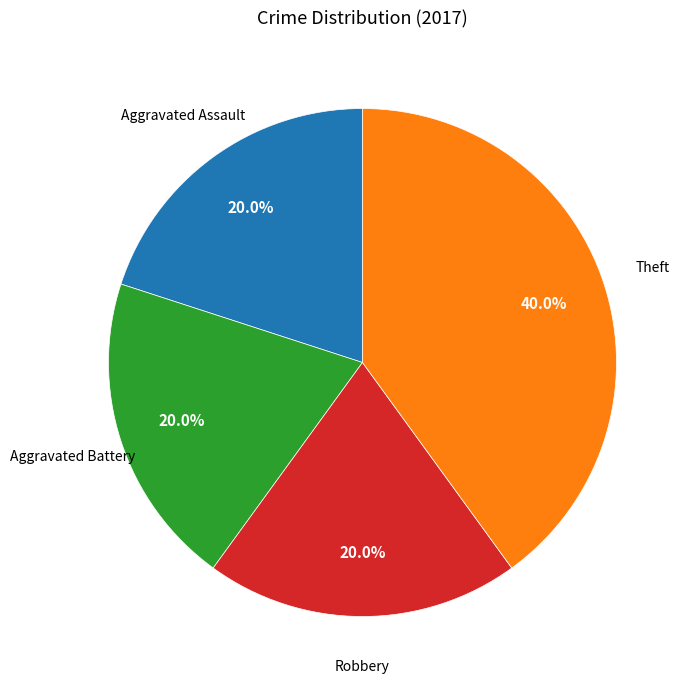

Is there a majority slice in this chart?

No